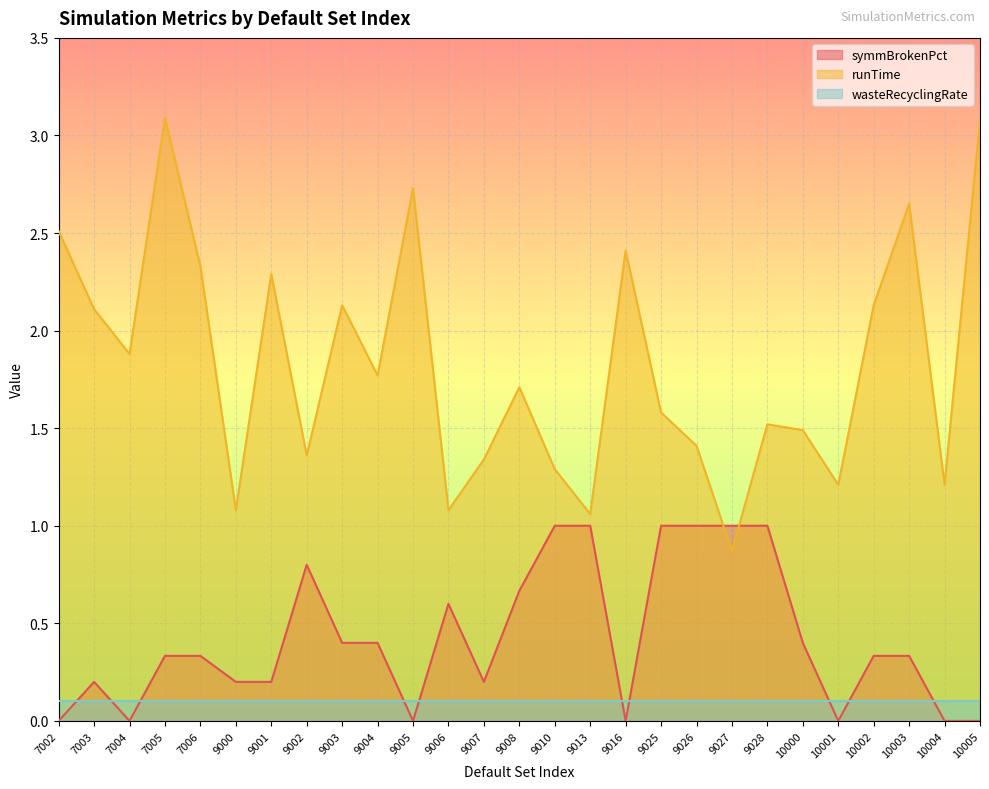

At which category does symmBrokenPct reach its first local valley?

7004